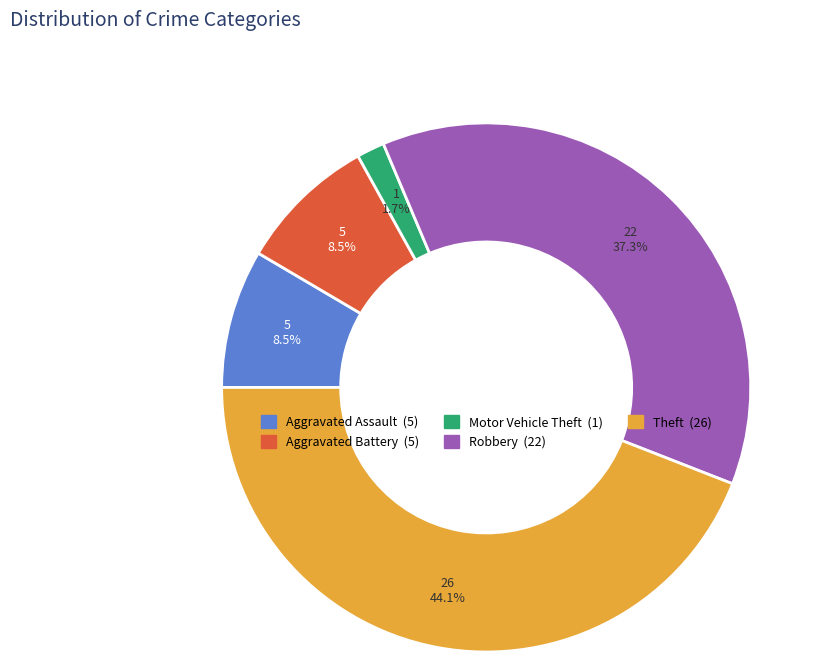

Between Aggravated Battery and Motor Vehicle Theft, which is larger?

Aggravated Battery